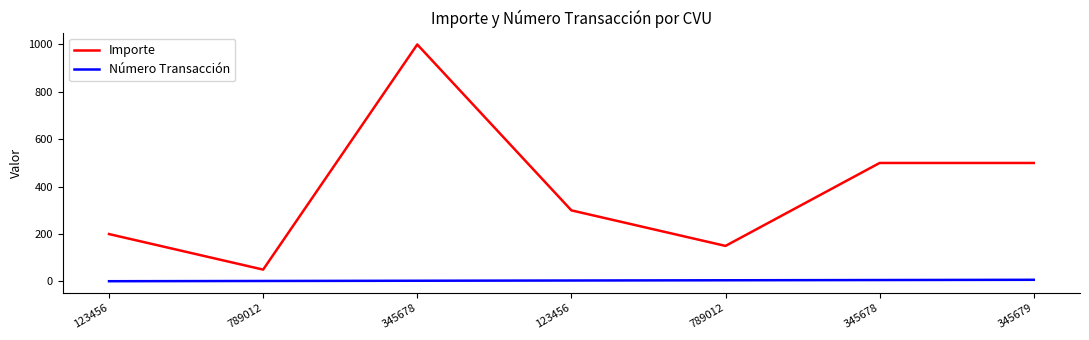

Which category has the highest value in the Número Transacción series?

345679